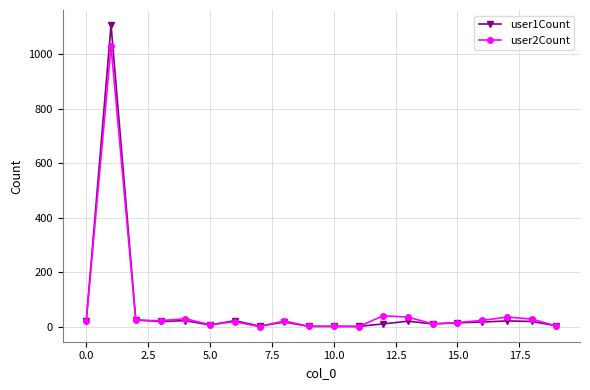

Does the chart have visible grid lines?

Yes